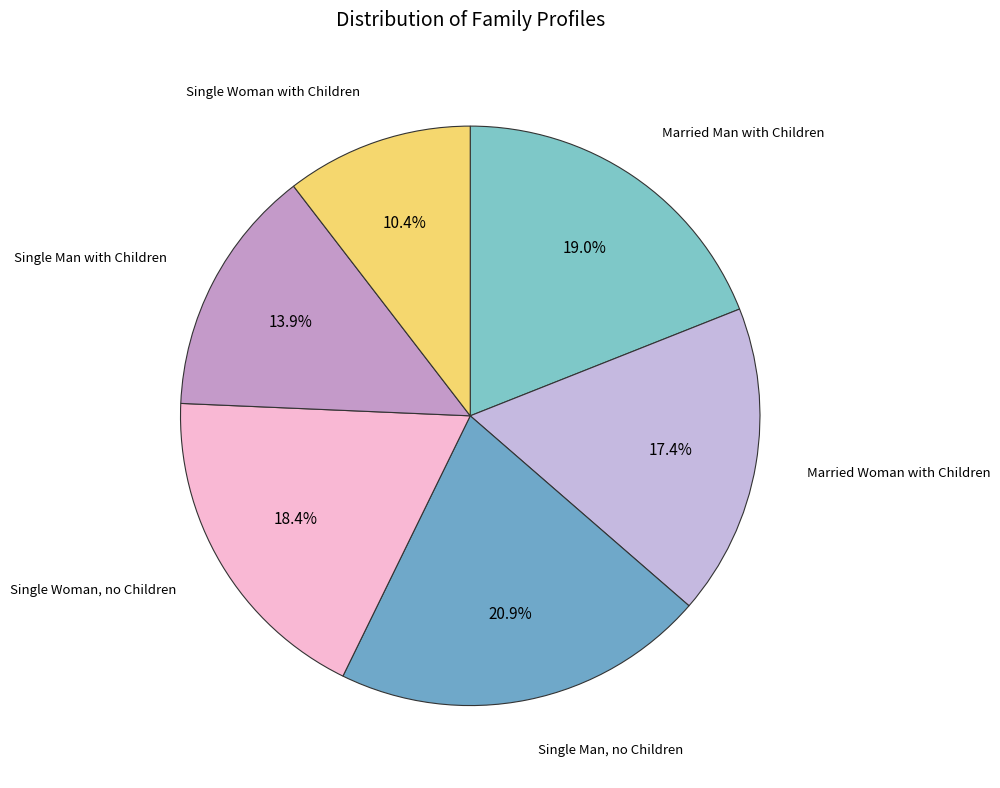

Between Single Man, no Children and Married Woman with Children, which is larger?

Single Man, no Children